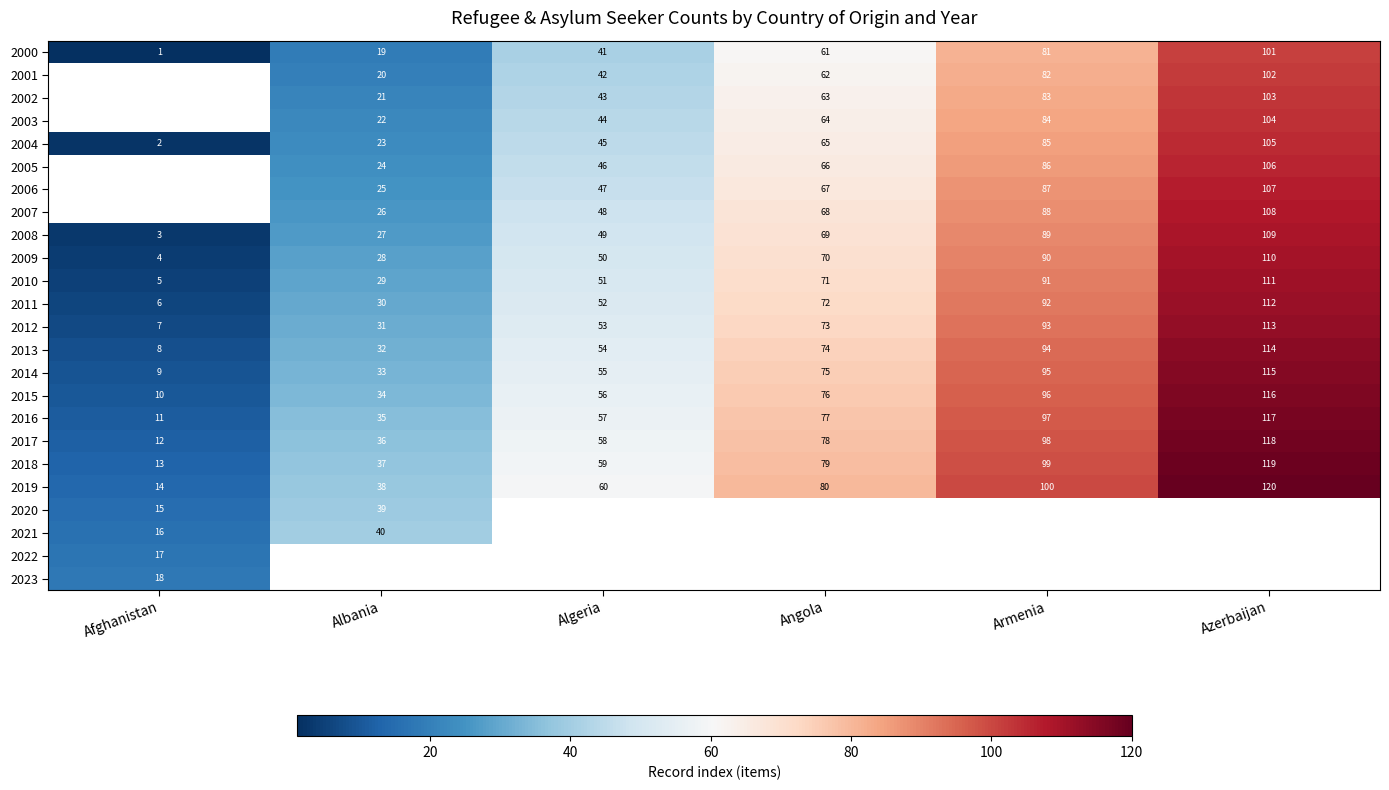

How many data points in 2018 are less than 79?

3